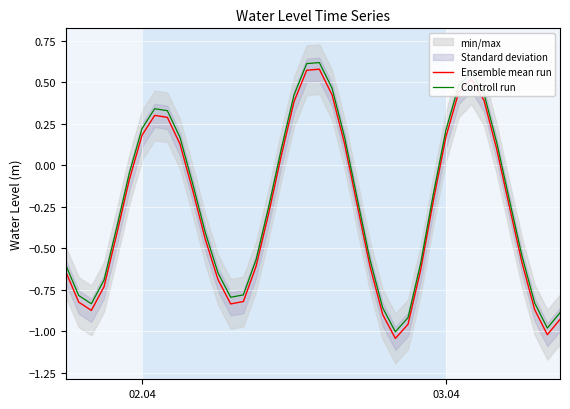

What is the sum of all Ensemble mean run values?

-11.0